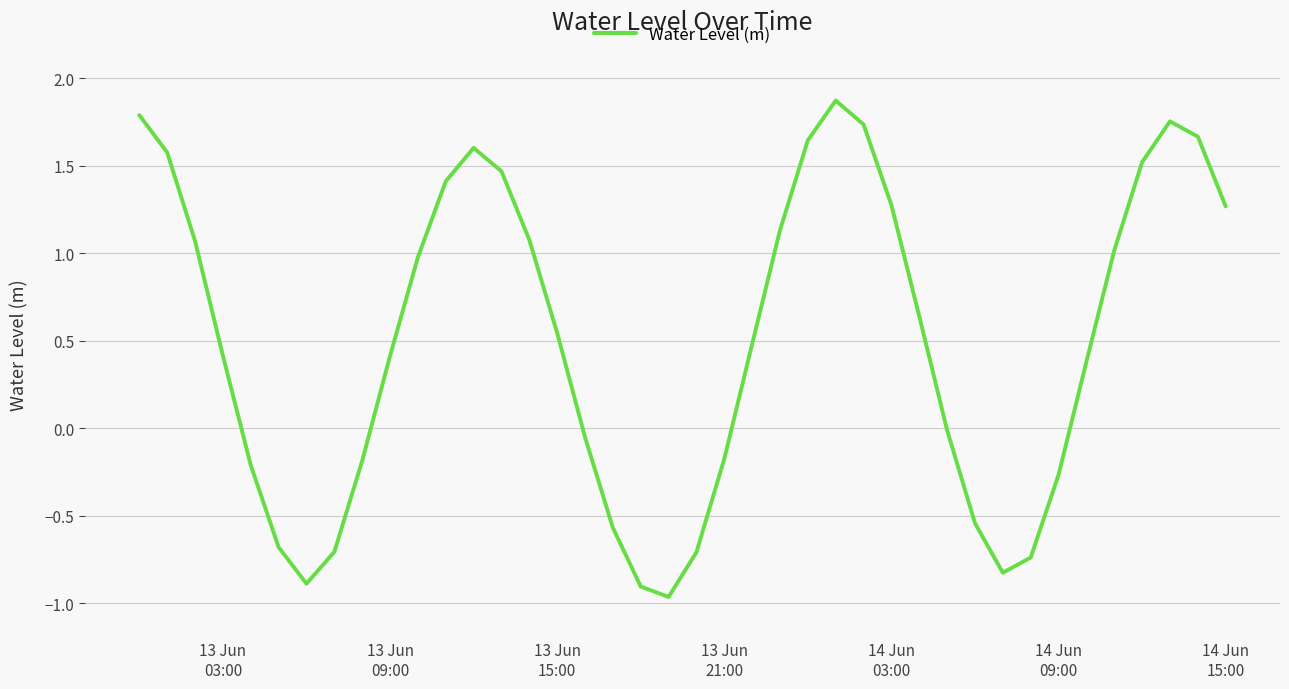

What is the difference between the maximum and minimum values?

2.8